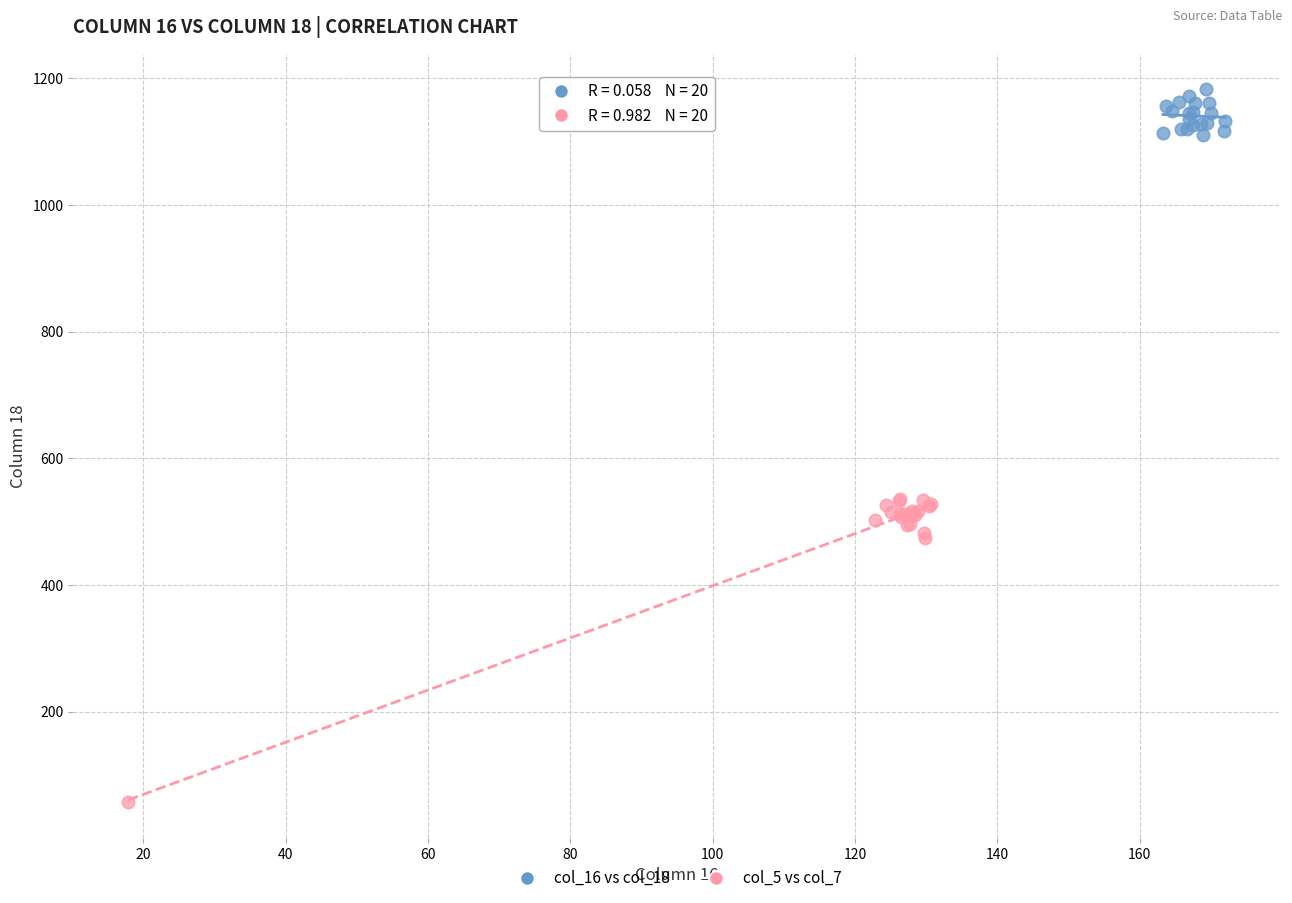

Which series has the widest spread of Y values?

col_5 vs col_7